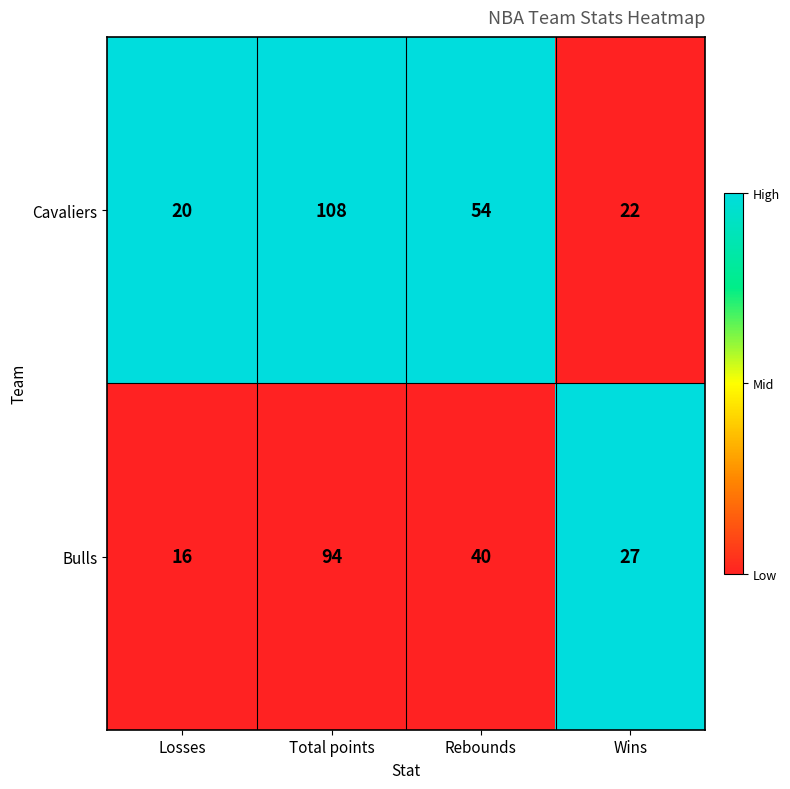

What is the sum of the Bulls values at Losses and Wins?

43